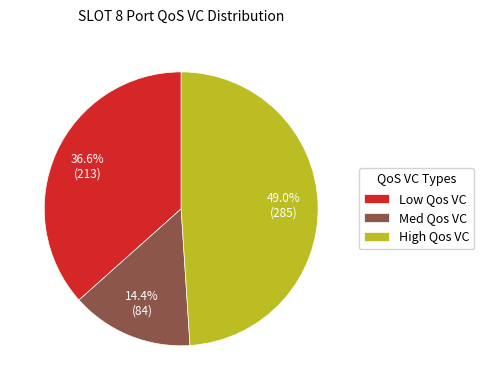

Between High Qos VC and Med Qos VC, which is larger?

High Qos VC